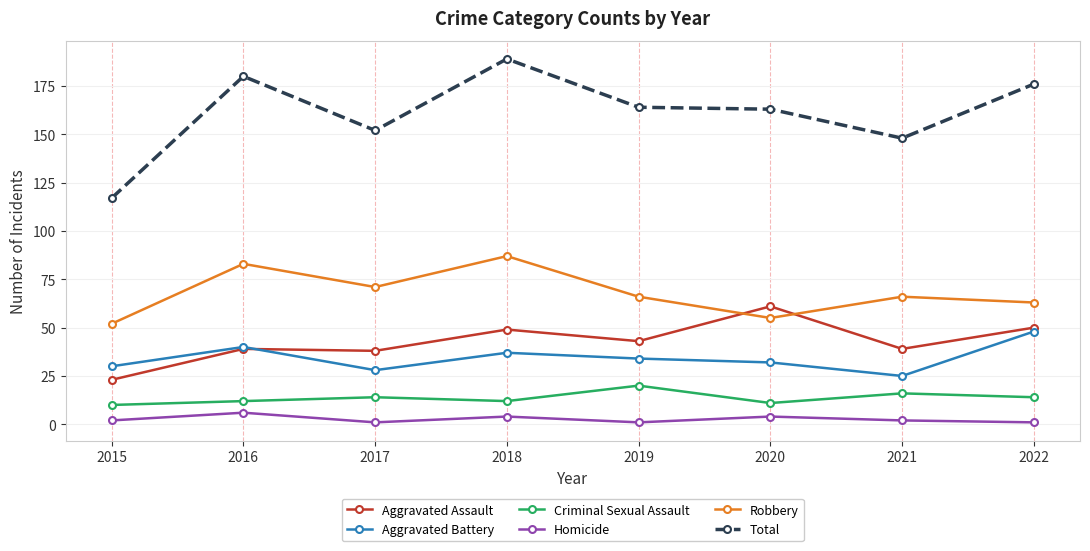

At which category does Homicide reach its first local peak?

2016